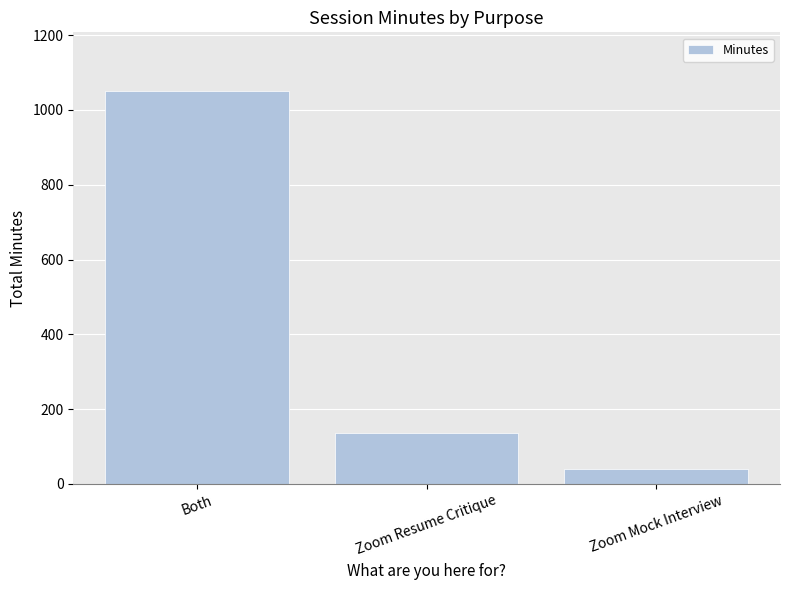

What is the minimum value shown in the chart?

40